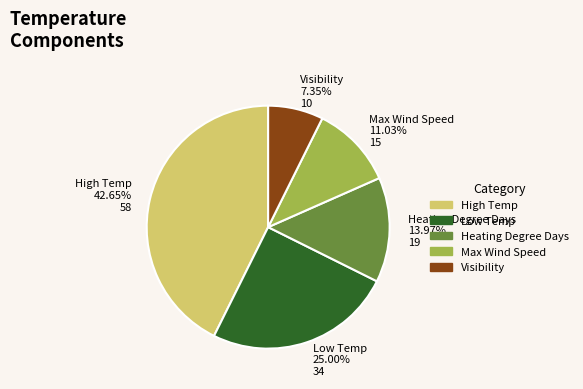

What is the smallest slice in the pie chart?

Visibility